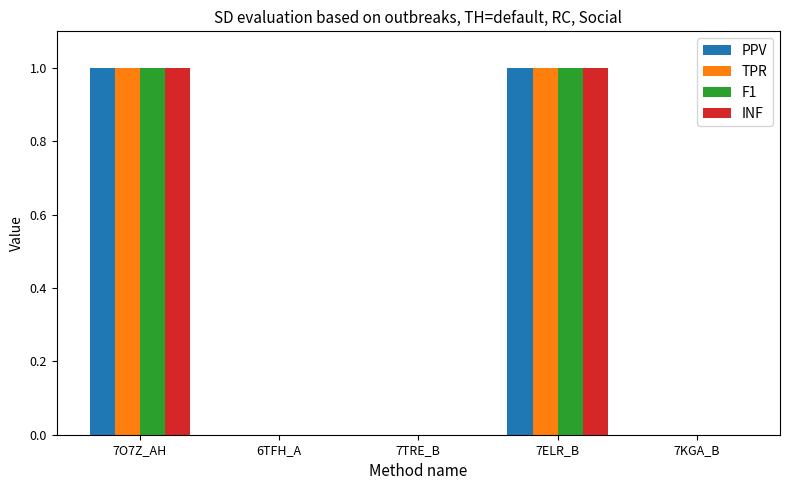

The INF series shows 0 at 7TRE_B. True or false?

True